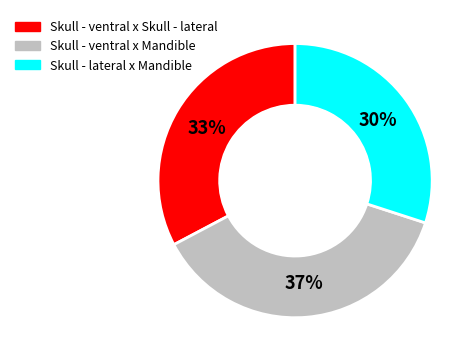

Count the number of slices in the pie.

3